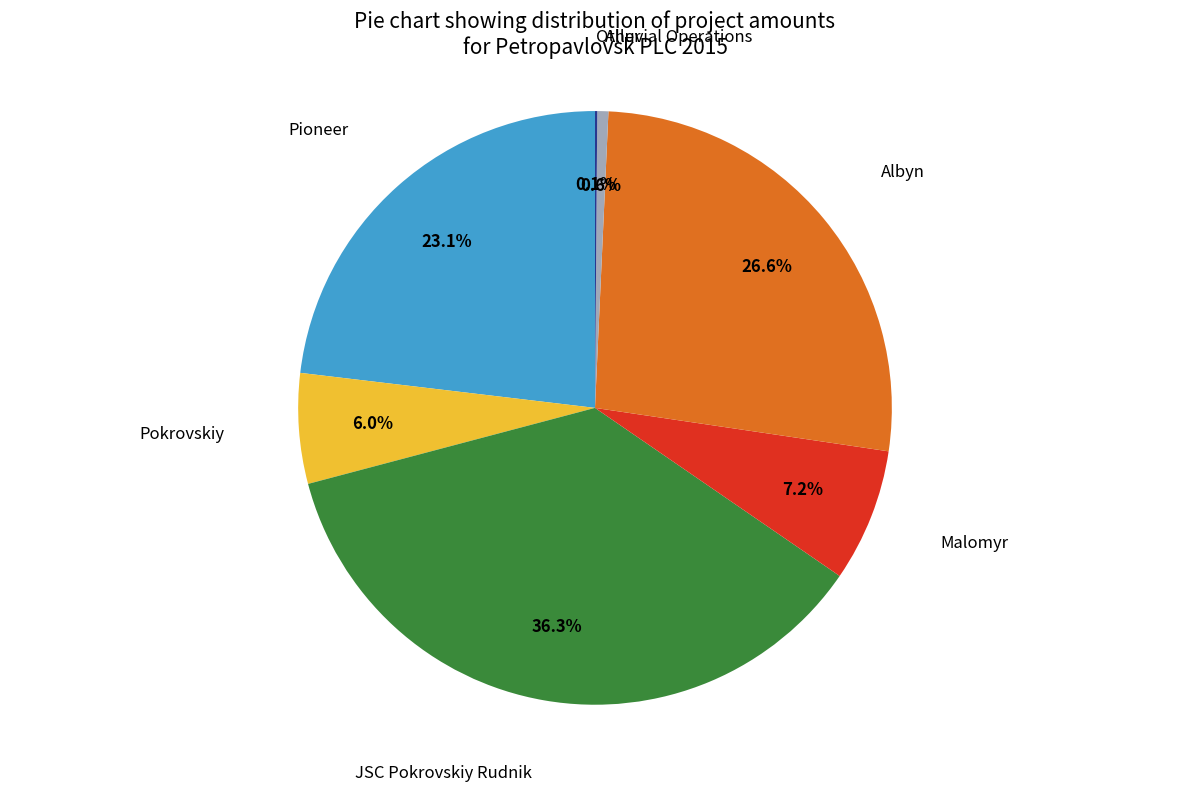

Is there a majority slice in this chart?

No